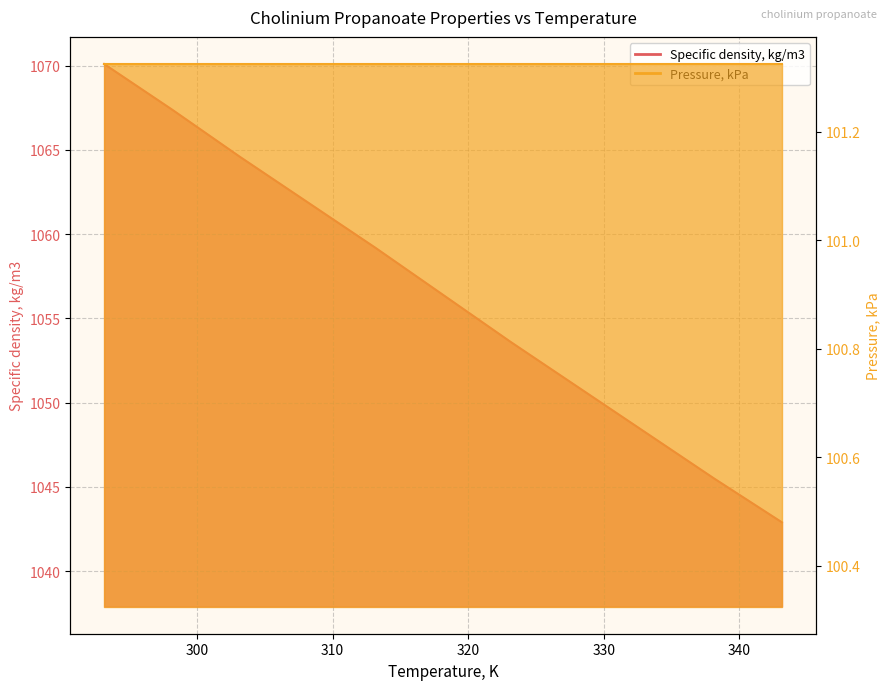

Read the value at 338.15.

1045.5